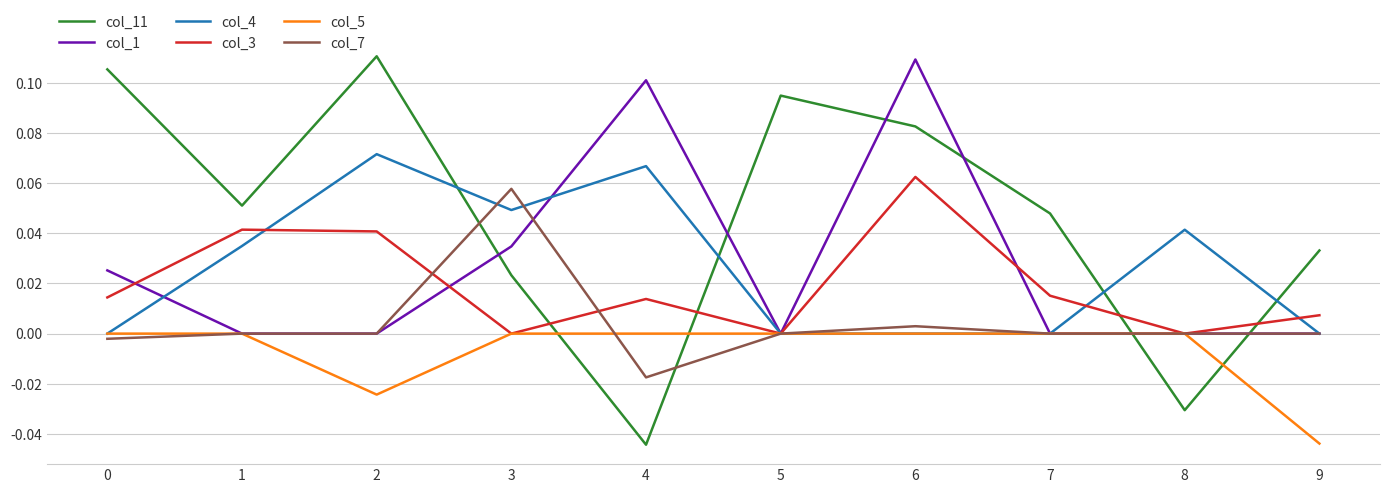

Which series has the largest total across all categories?

col_11